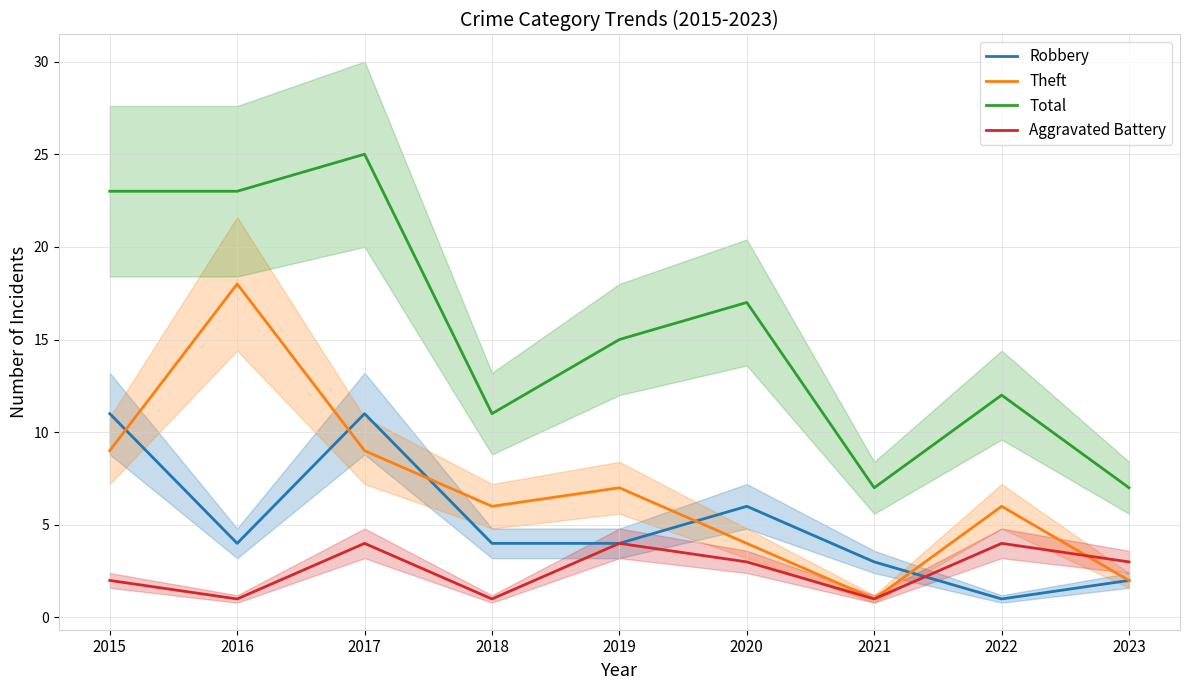

At which label is Total closest to 16?

2019